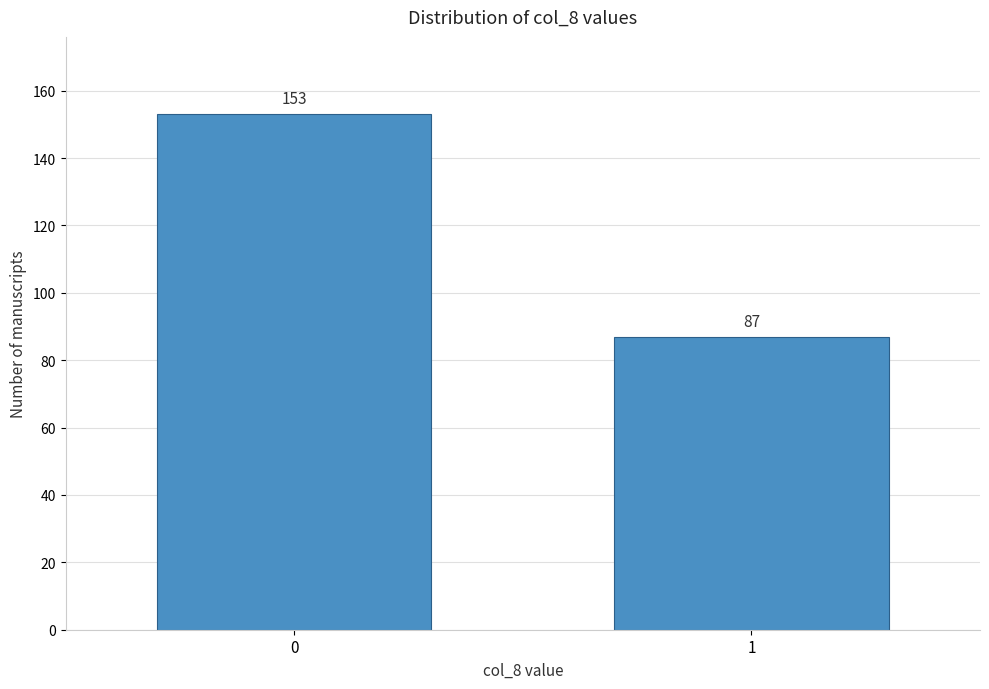

Reading left to right, transcribe all the data shown in this chart.

153	87